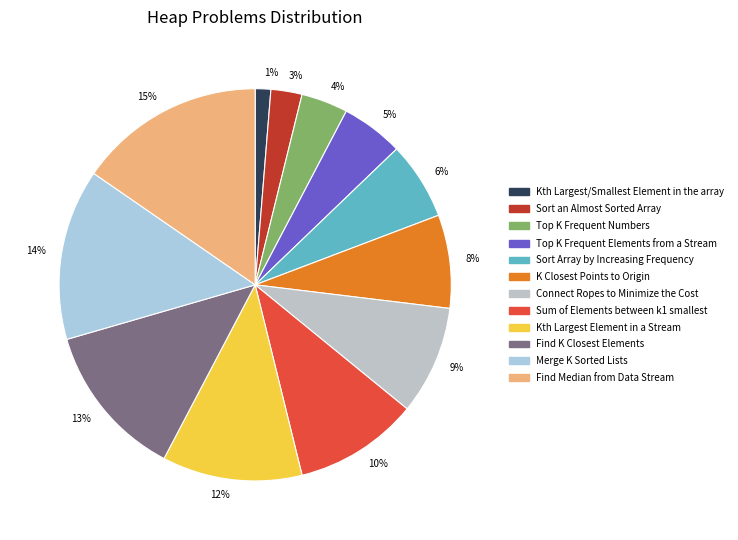

Does Connect Ropes to Minimize the Cost represent more than half of the total?

No